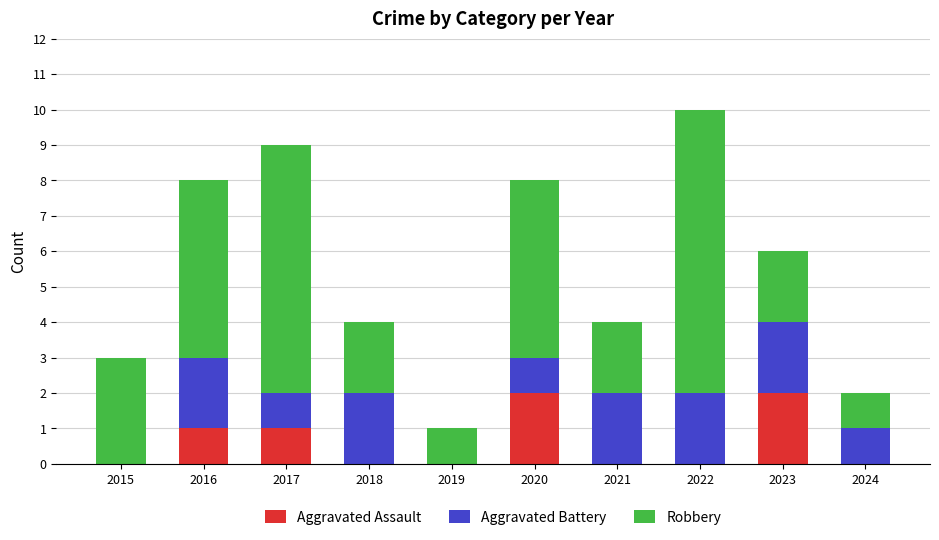

What is the total value across all series at 2017?

9